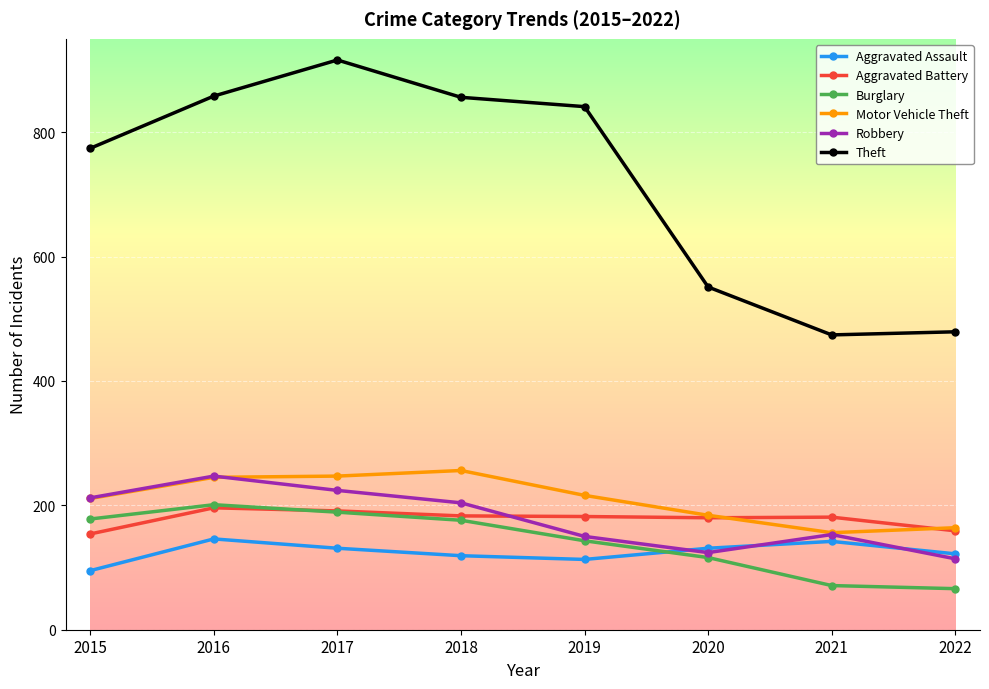

True or false: Aggravated Battery has a value of 196 at 2016.

True